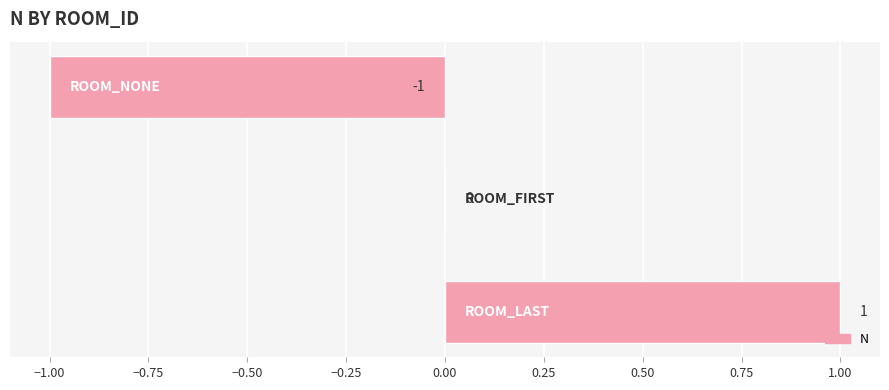

How many values are between -1 and 1?

3